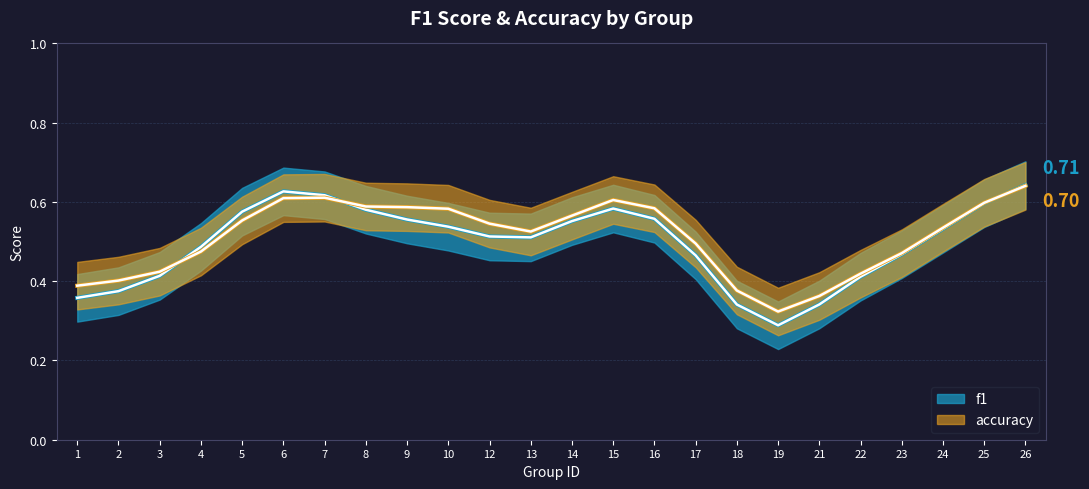

Read the f1 value at 16.

0.6